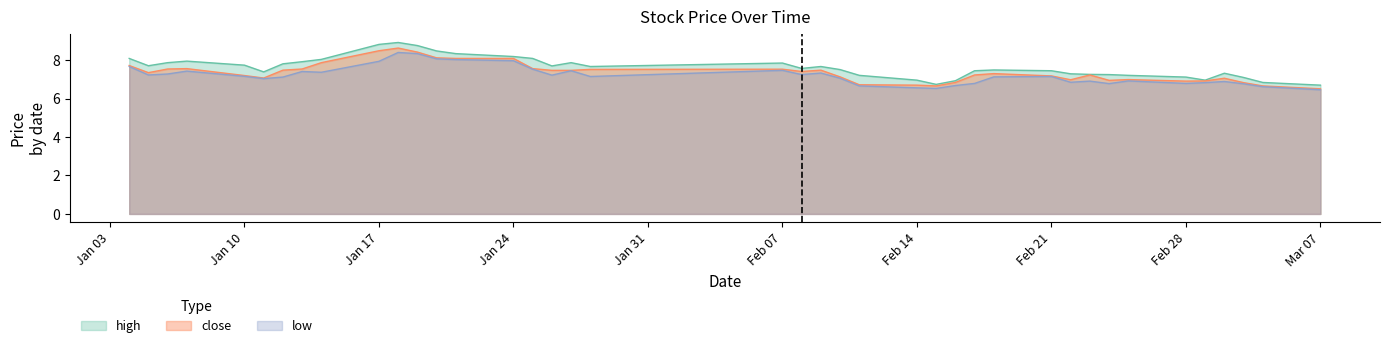

What is the difference between the highest and lowest values at 2022-01-13?

0.5